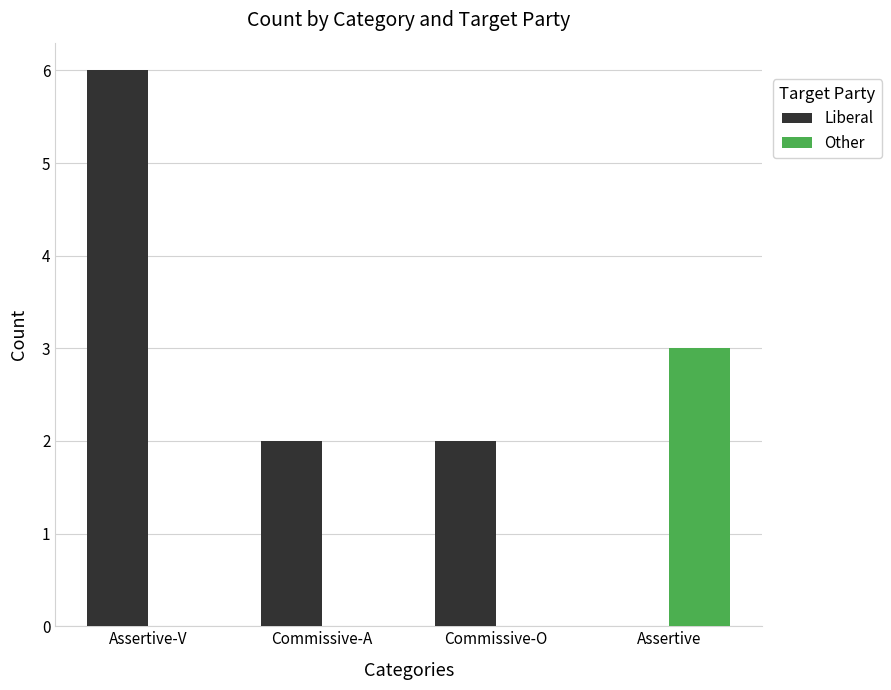

Which series has the widest spread of values?

Liberal